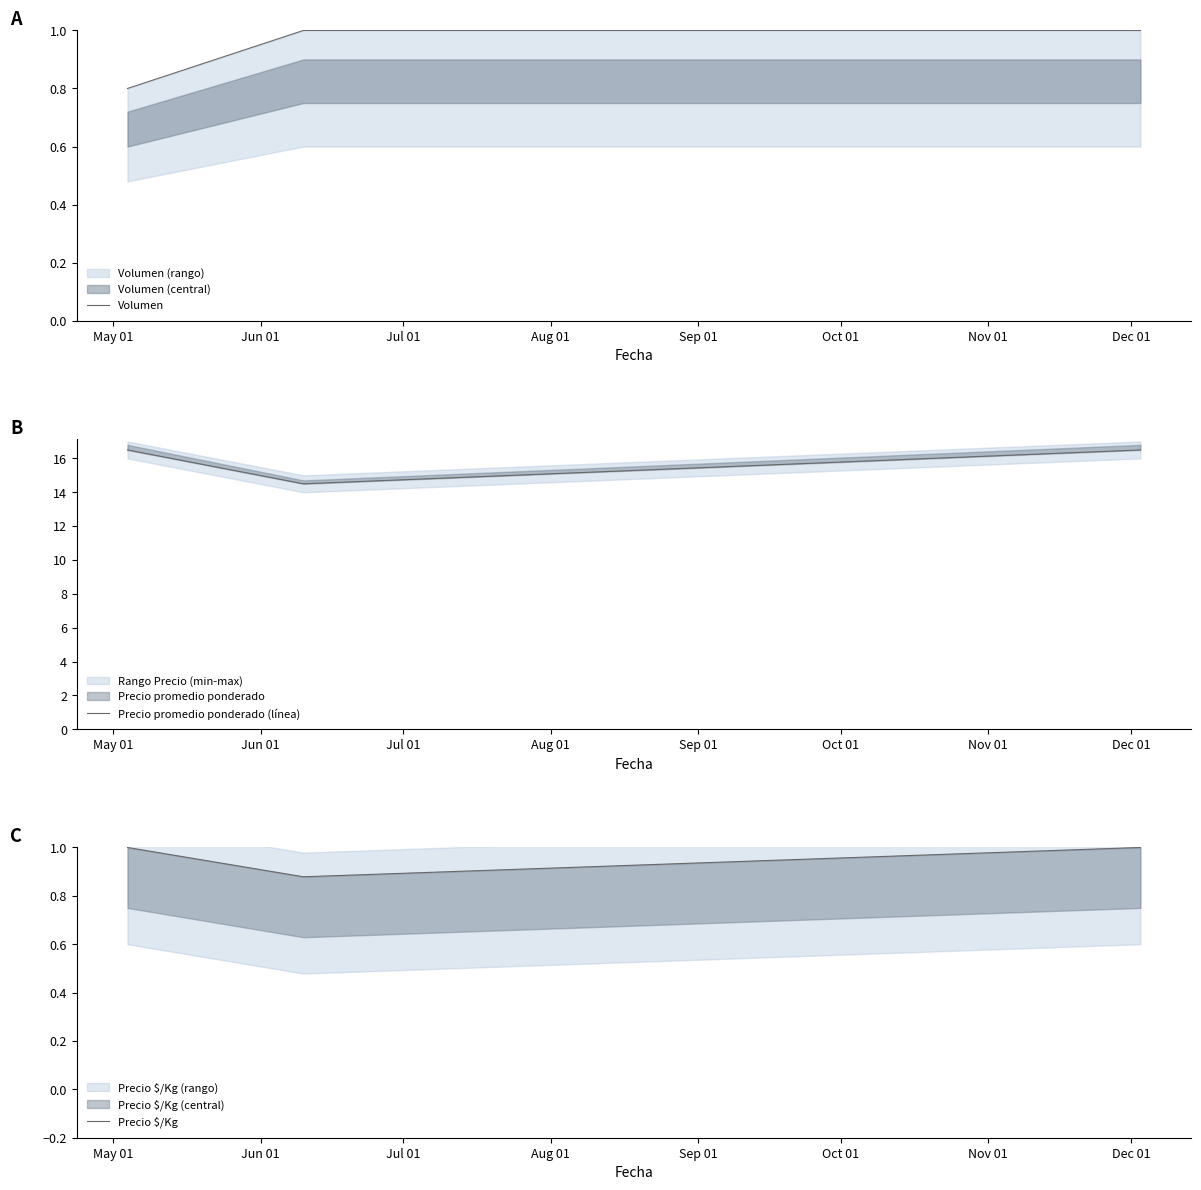

Is the value of Precio $/Kg at Jun 01 greater than the value of Volumen at Jun 01?

No